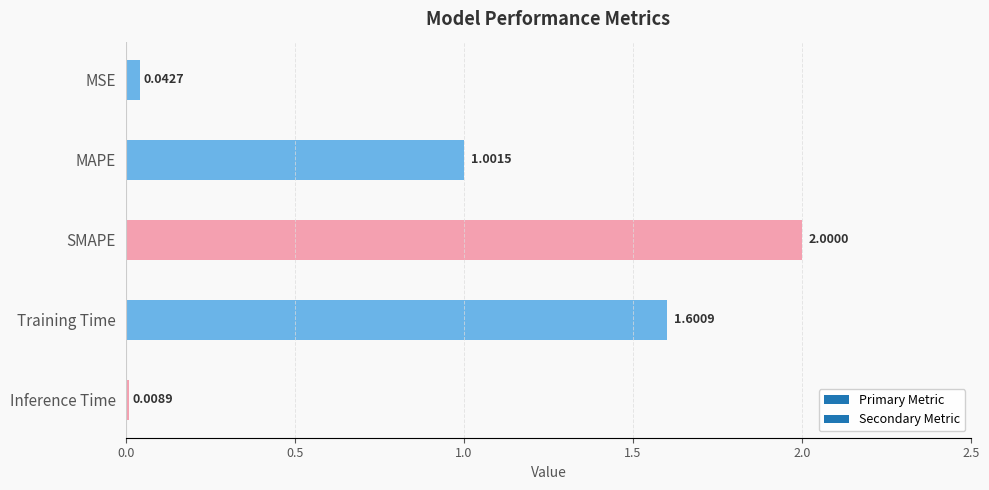

At which category does the chart reach its minimum across all series?

Inference Time